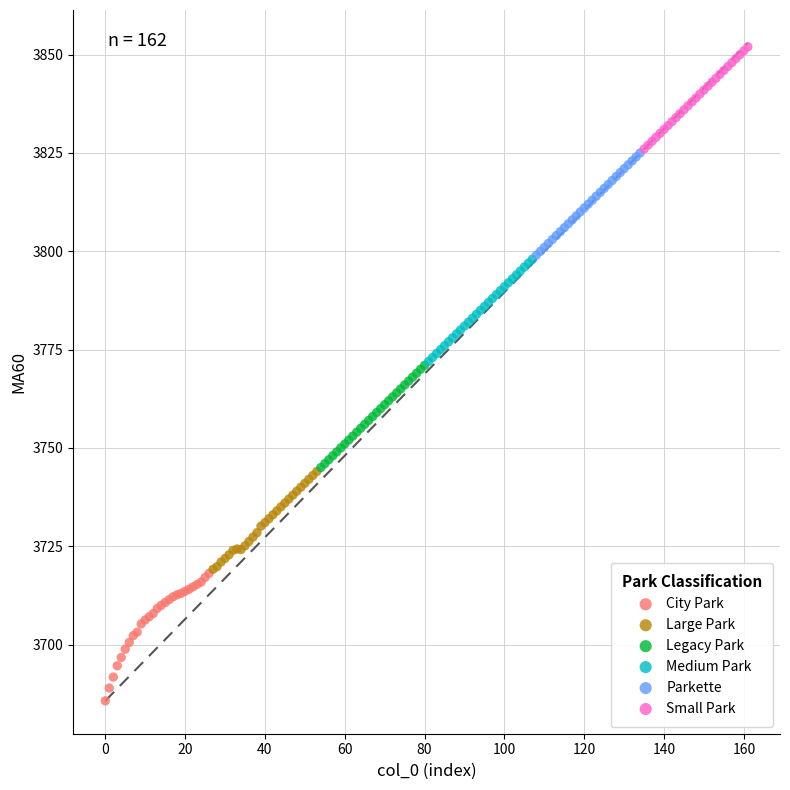

Which series has the widest spread of Y values?

City Park